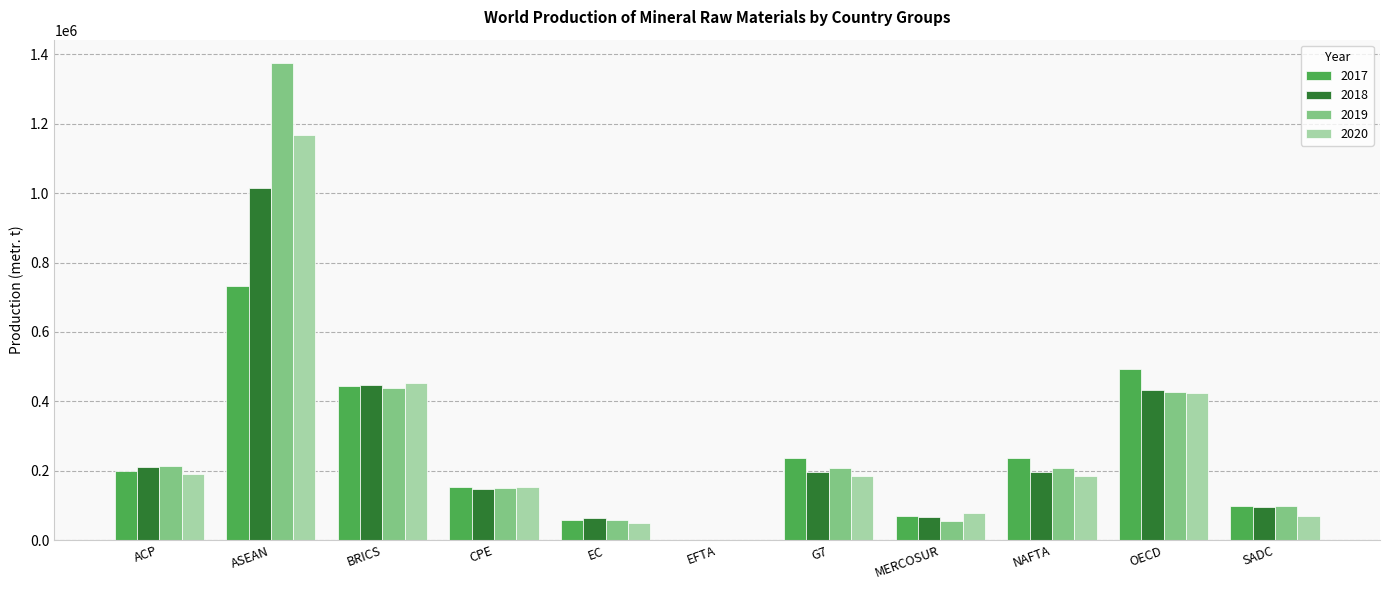

What is the total value across all series at ACP?

813497